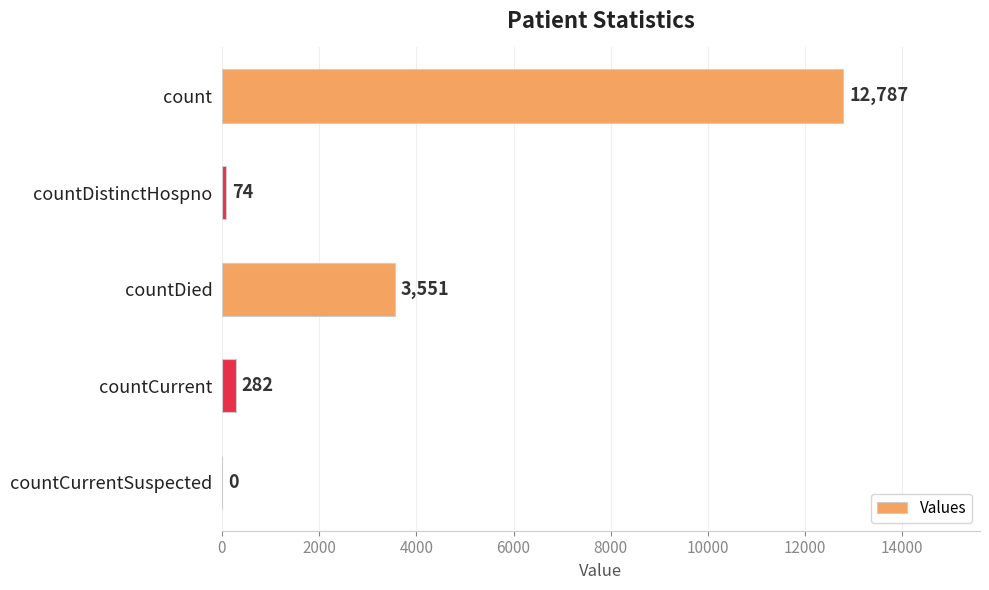

Does the chart contain stacked bars?

No